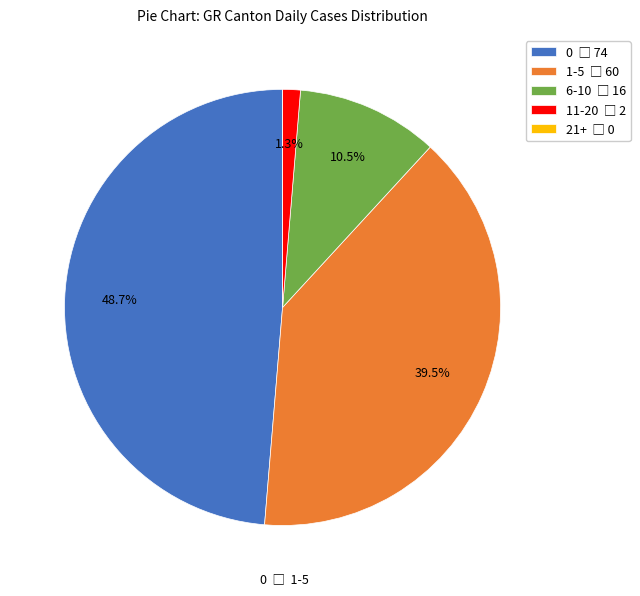

To the nearest percent, what portion does 0 represent?

49%